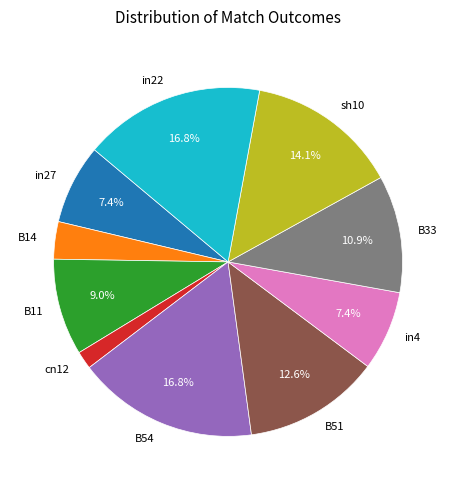

Does any single category account for the majority?

No